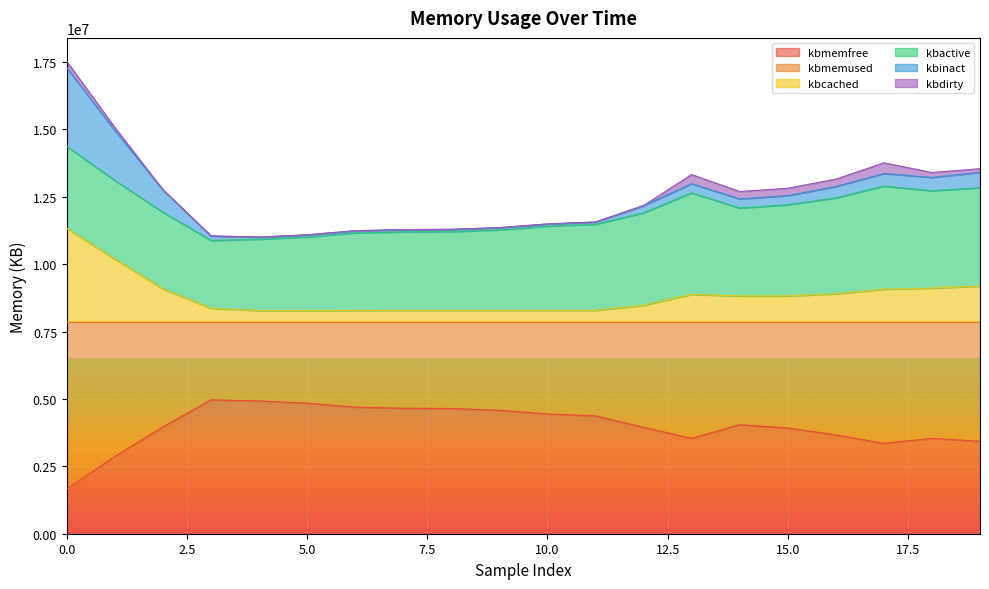

What is the difference between the second highest and second lowest values in the kbmemfree series?

2058768